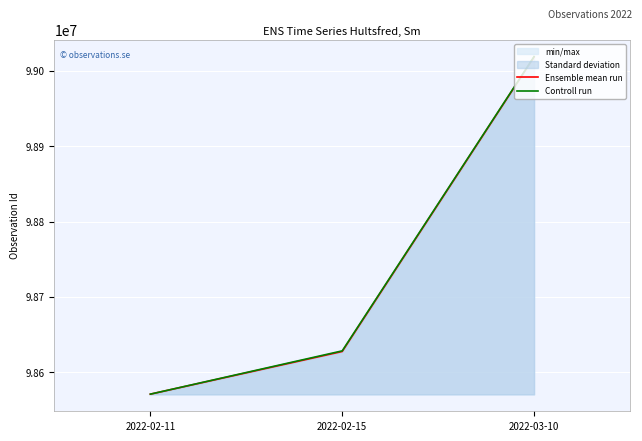

Rank the series at 2022-03-10 from highest to lowest value.

Controll run, Ensemble mean run